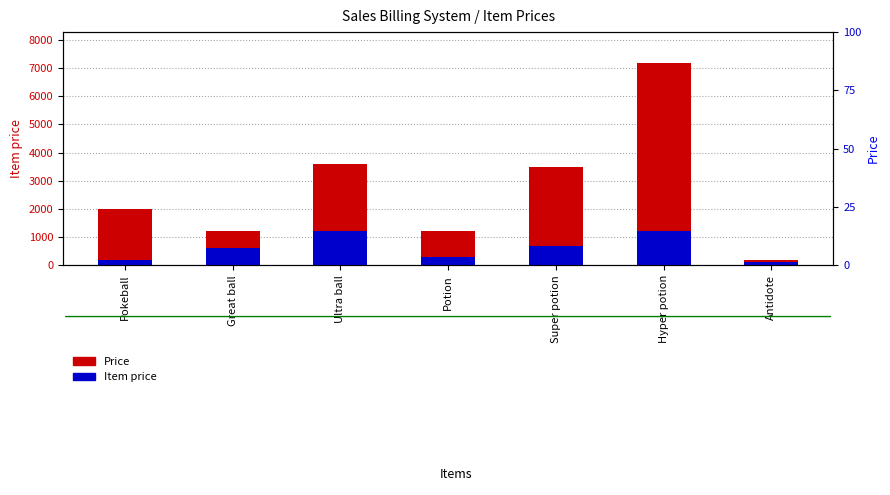

Reading left to right, what are all the values shown in this chart?

Price: 2000	1200	3600	1200	3500	7200	200
Item price: 200	600	1200	300	700	1200	100